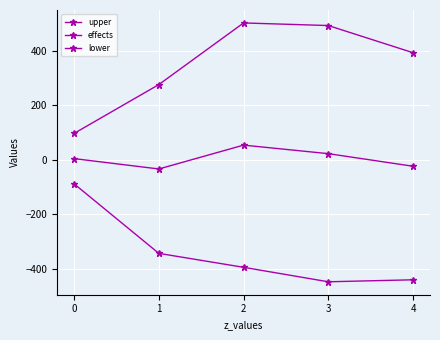

List the series in order of their overall mean, lowest first.

lower, effects, upper